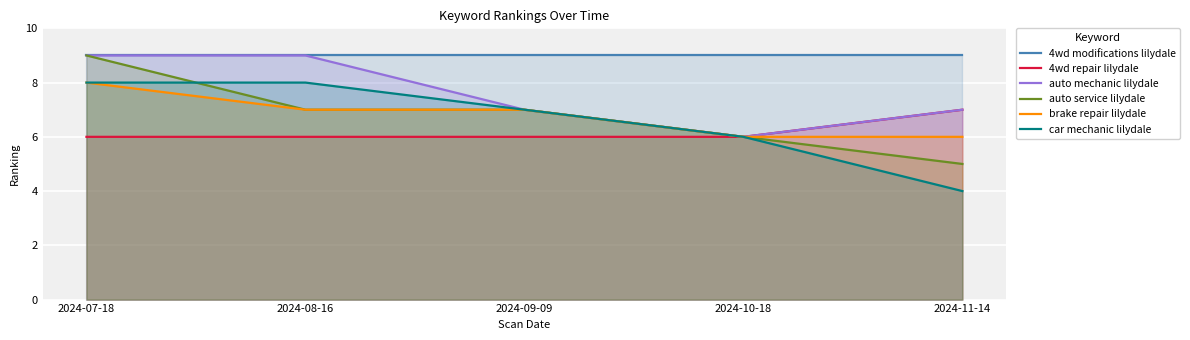

True or false: auto mechanic lilydale has a value of 7 at 2024-09-09.

True